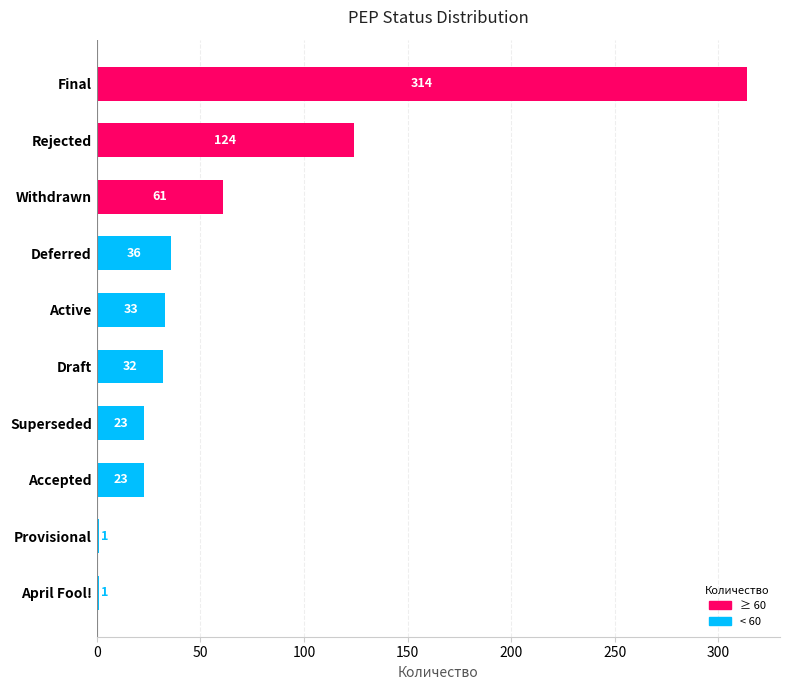

Which category has the highest value across all series?

Final